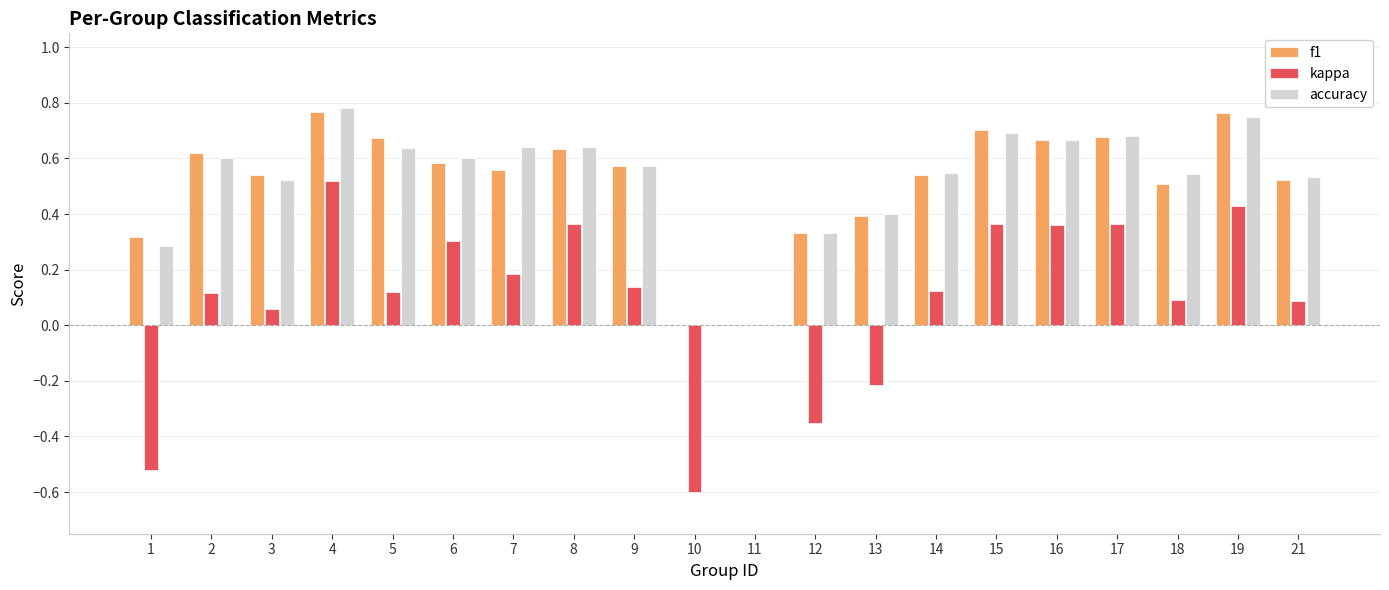

Is the value of kappa at 19 greater than the value of accuracy at 15?

No